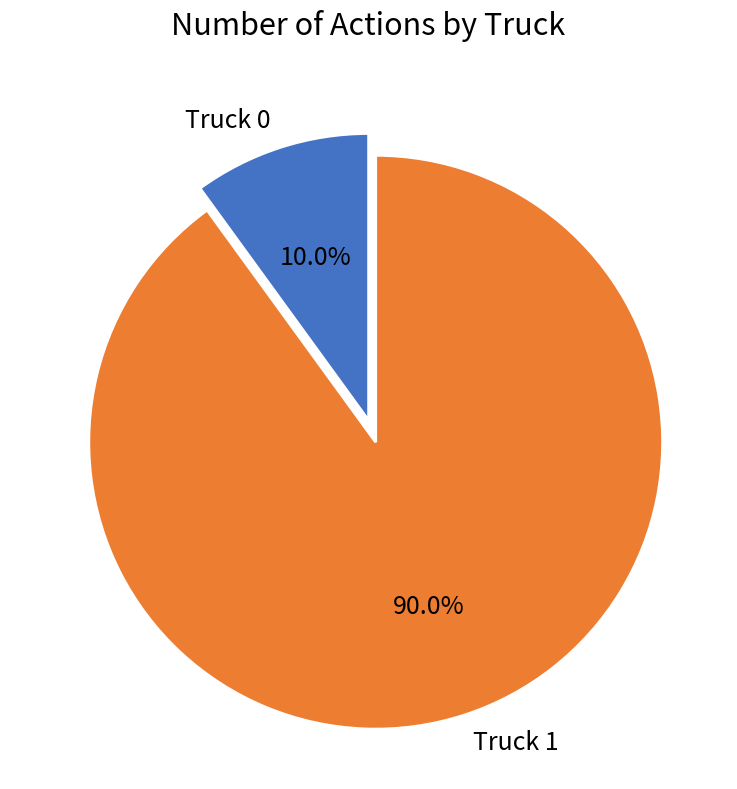

Rank the categories by value from lowest to highest.

Truck 0, Truck 1